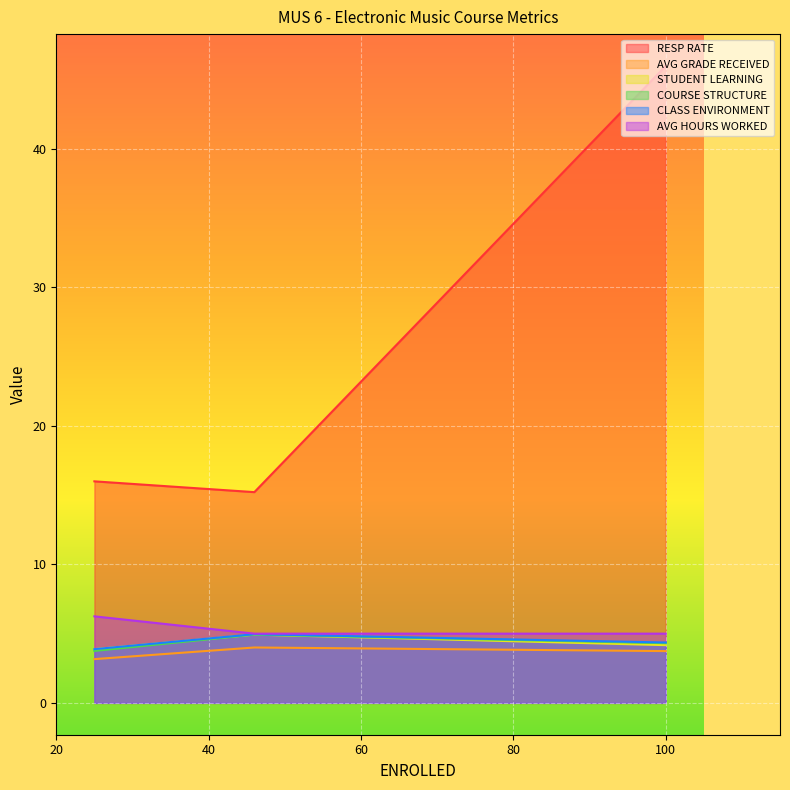

How many lines are shown in the chart?

6